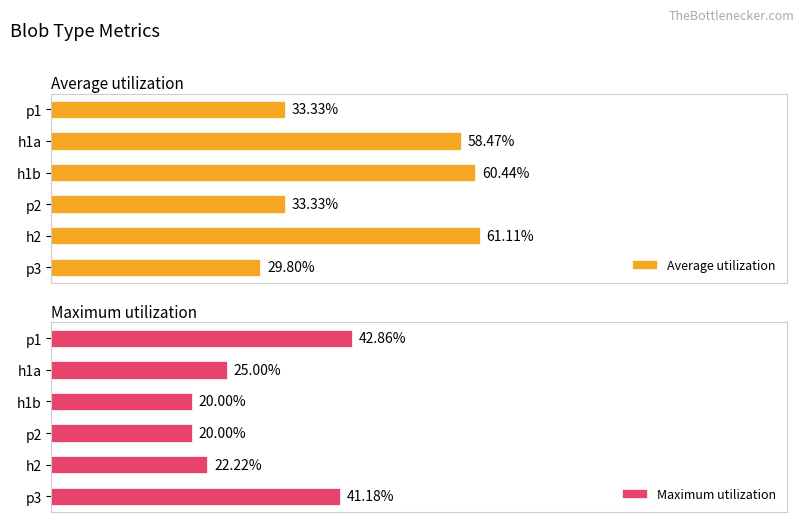

What is the difference between the second highest and minimum values in the Average utilization series?

0.3